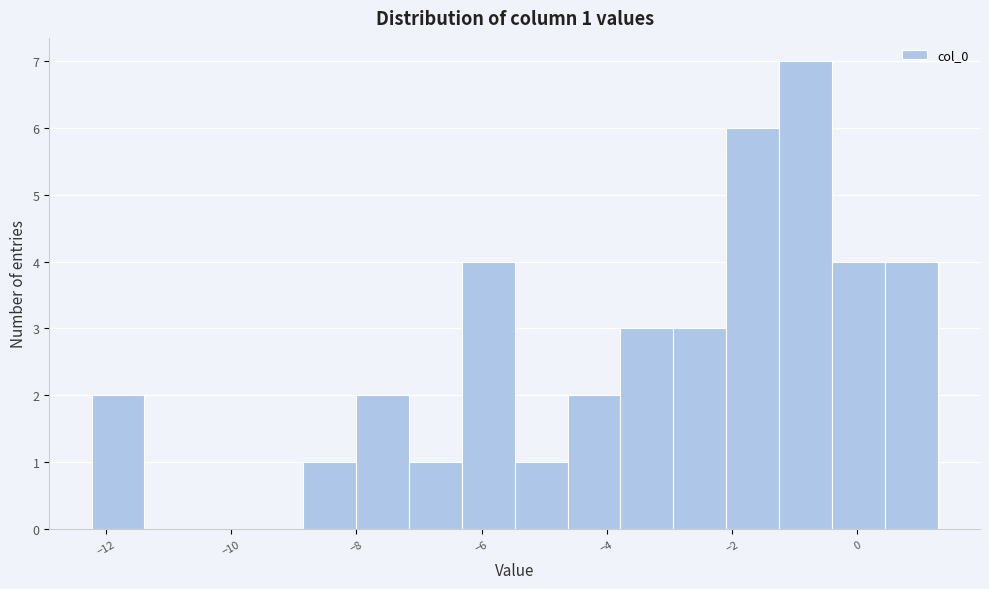

Over which range of the x-axis is the bar tallest?

-1.2 to -0.4